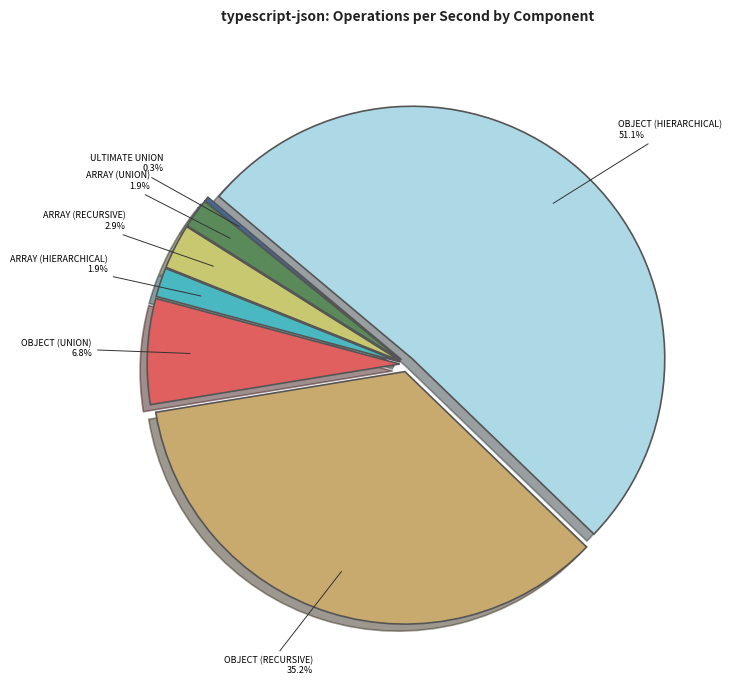

Is array (hierarchical) the majority of the pie?

No